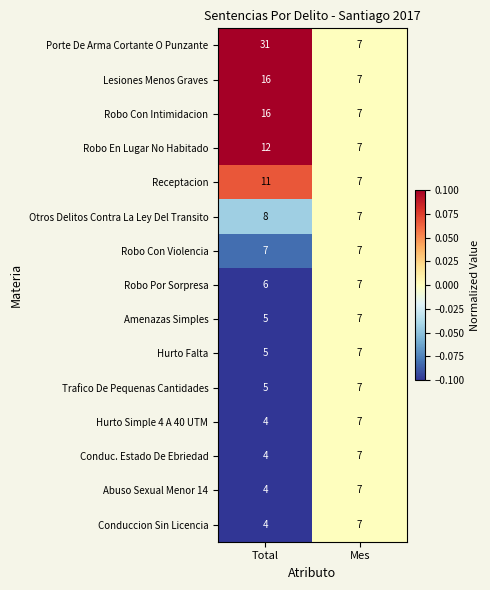

List the labels in order of Porte De Arma Cortante O Punzante value, smallest first.

Mes, Total